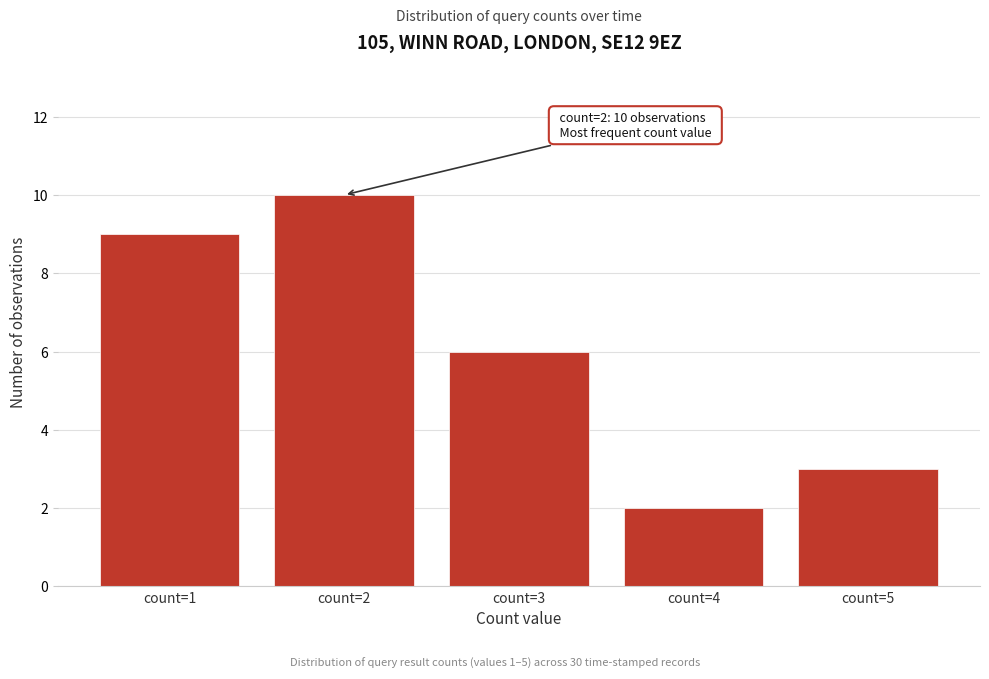

Reading left to right, transcribe all the data shown in this chart.

count=1=9	count=2=10	count=3=6	count=4=2	count=5=3